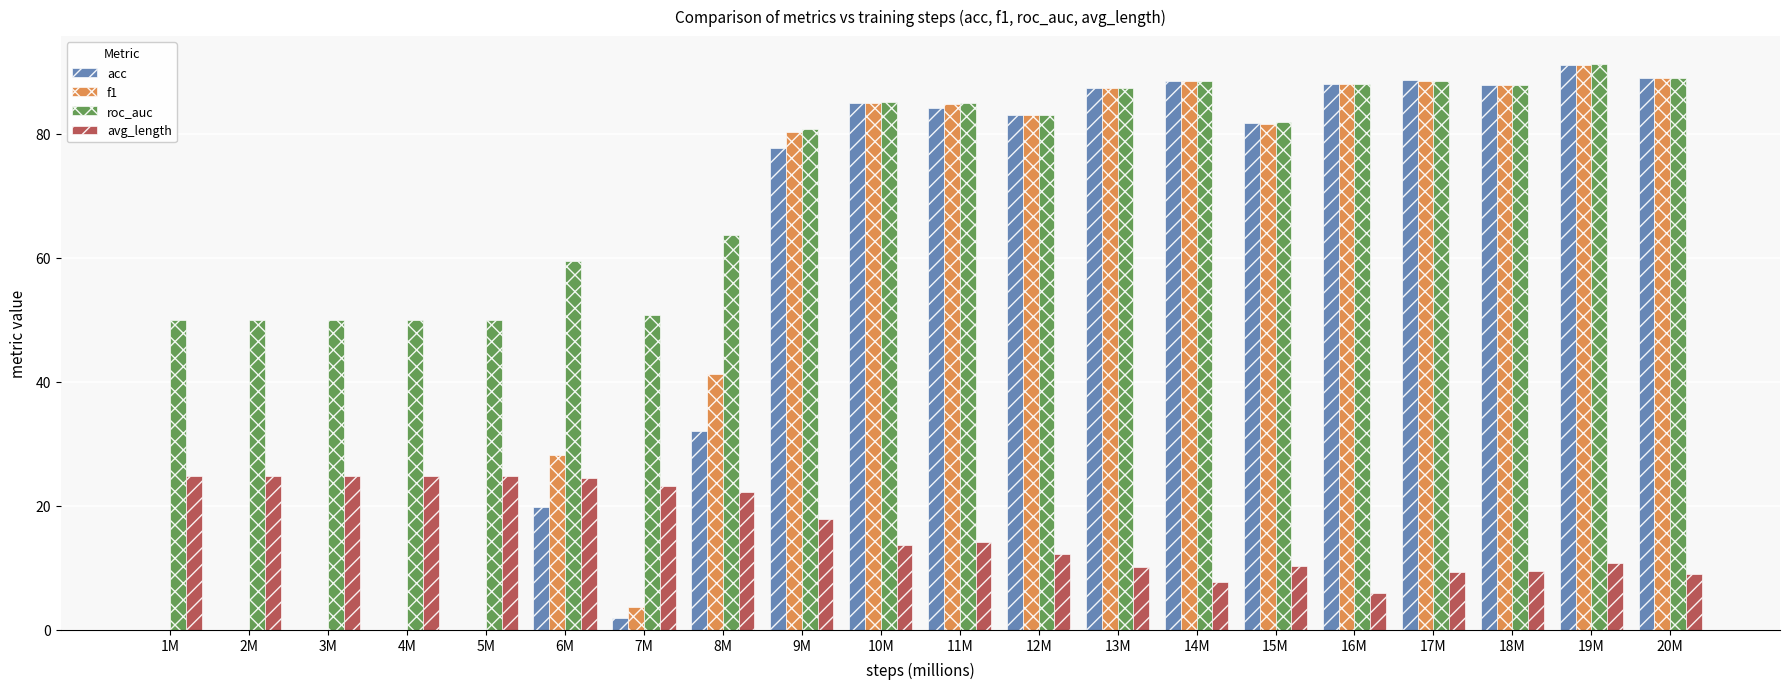

What is the sum of all acc values?

1085.7